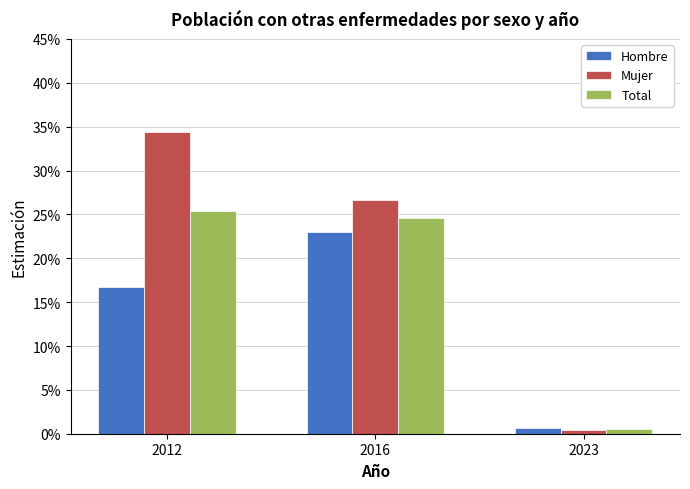

Does the chart contain stacked bars?

No